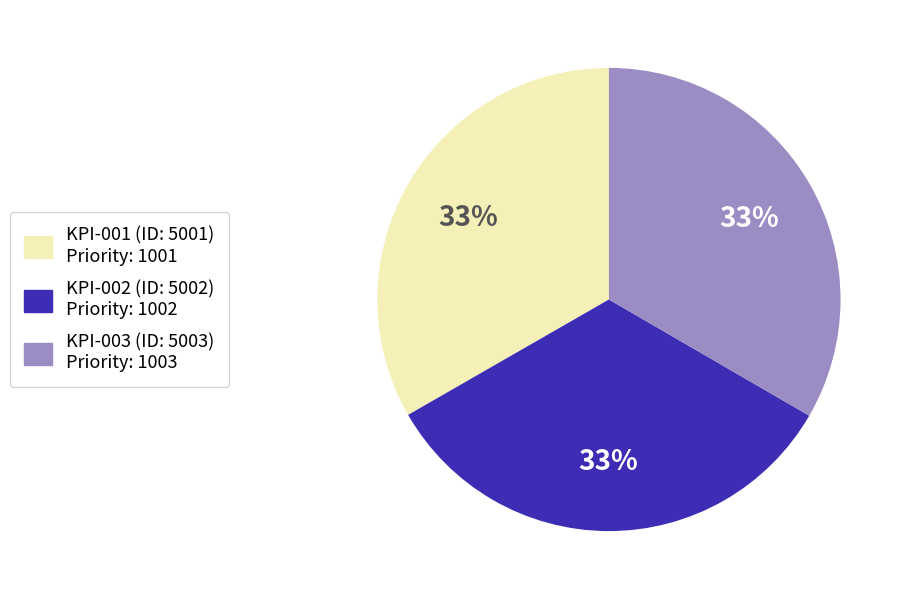

To the nearest percent, what portion does KPI-003 (ID: 5003) Priority: 1003 represent?

33%